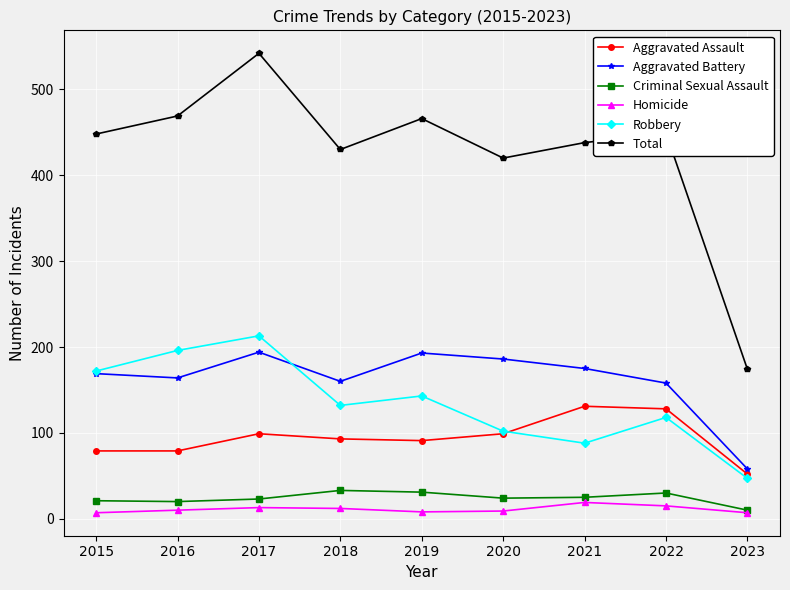

True or false: Aggravated Battery has a value of 61 at 2015.

False